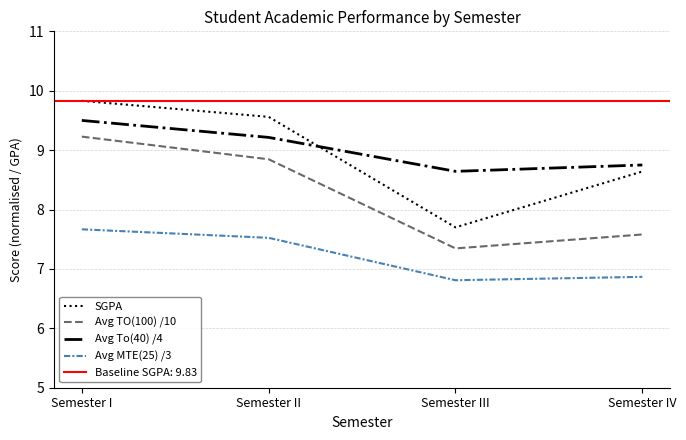

Rank the categories by SGPA value from highest to lowest.

Semester I, Semester II, Semester IV, Semester III